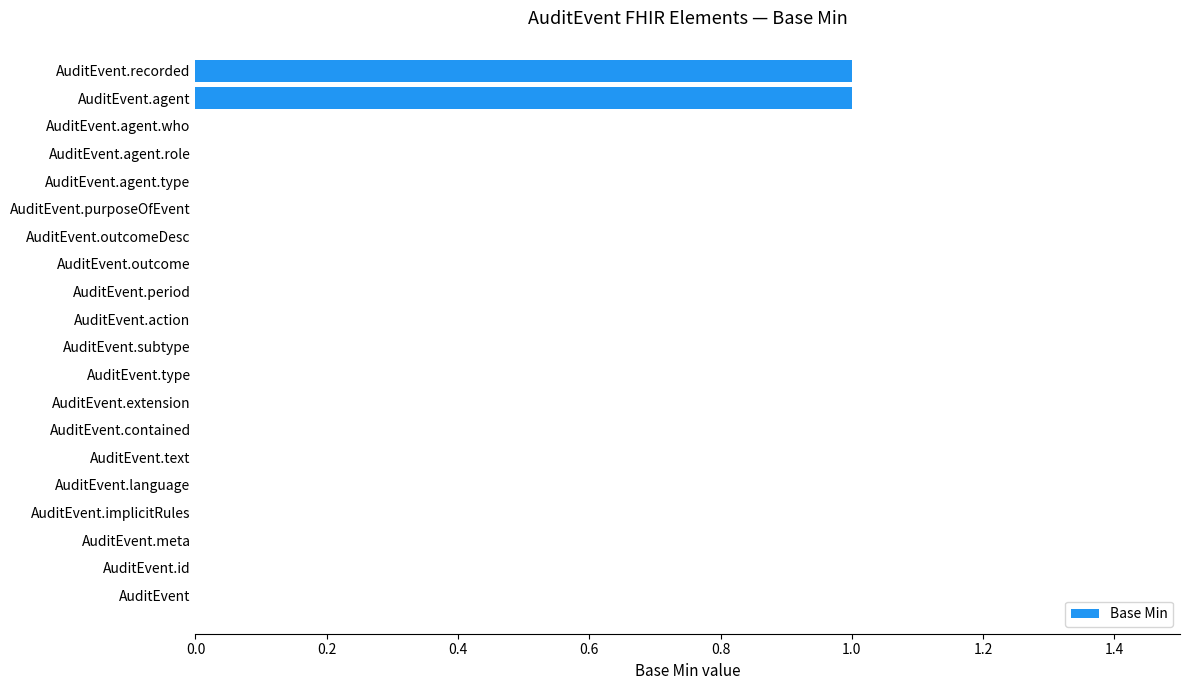

True or false: the data shows 0 at AuditEvent.agent.role.

True